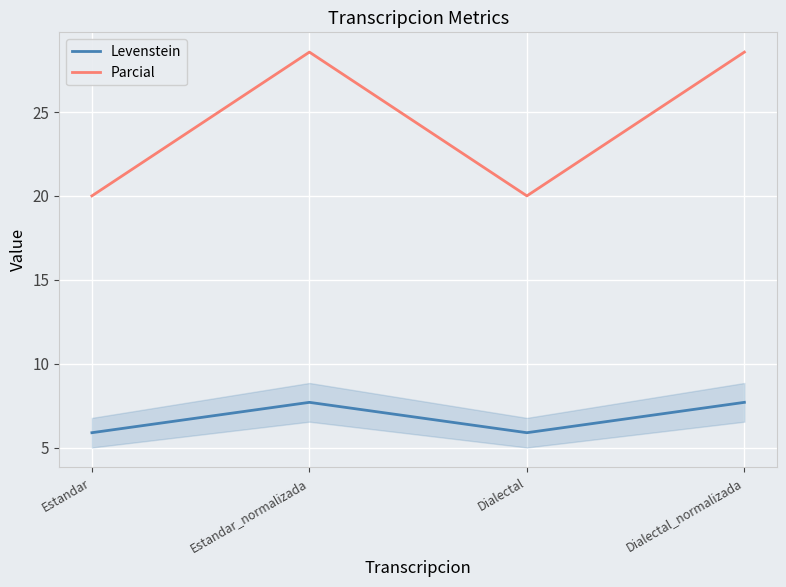

Rank the series by their average value, from lowest to highest.

Levenstein, Parcial